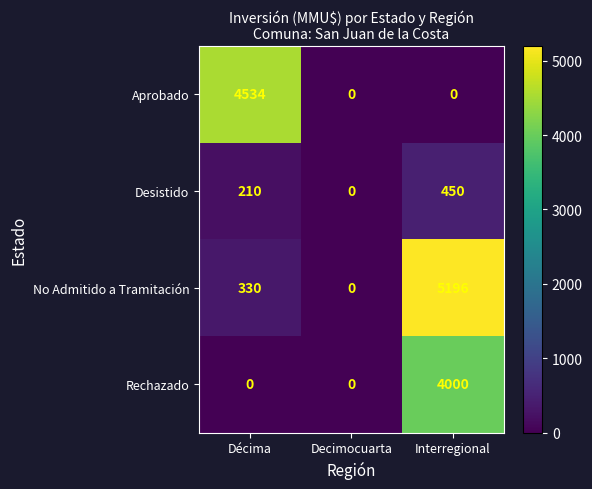

The Aprobado series shows 0 at Decimocuarta. True or false?

True